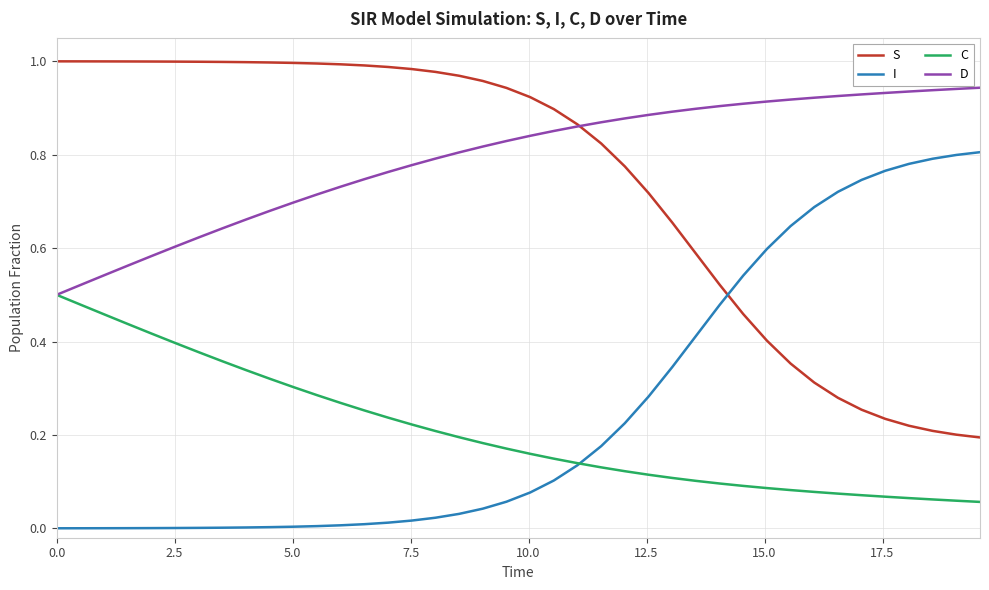

Which series has the largest total across all categories?

D